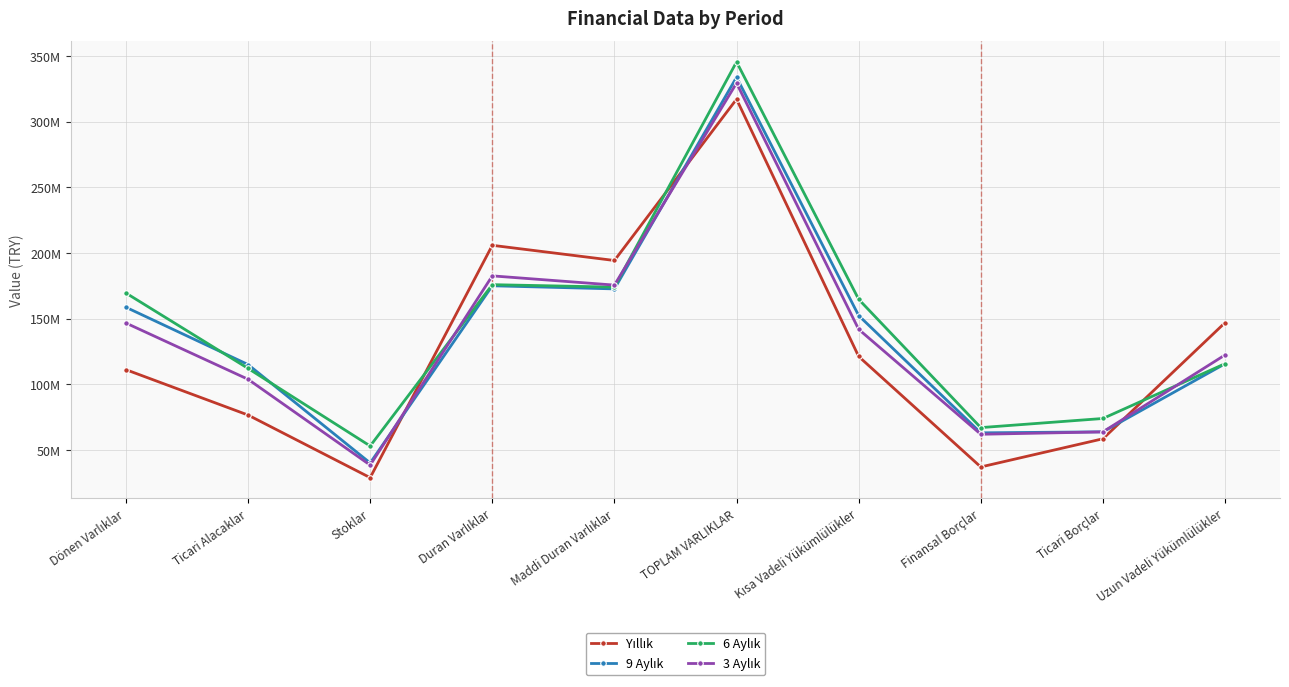

Reading left to right, list all the values displayed in this chart.

Yıllık: Dönen Varlıklar=111261704	Ticari Alacaklar=76715752	Stoklar=29045466	Duran Varlıklar=205938295	Maddi Duran Varlıklar=194379573	TOPLAM VARLIKLAR=317199999	Kısa Vadeli Yükümlülükler=121308098	Finansal Borçlar=37191220	Ticari Borçlar=58650397	Uzun Vadeli Yükümlülükler=147052258
9 Aylık: Dönen Varlıklar=158773476	Ticari Alacaklar=115161371	Stoklar=40232699	Duran Varlıklar=175130107	Maddi Duran Varlıklar=172758788	TOPLAM VARLIKLAR=333903583	Kısa Vadeli Yükümlülükler=152450761	Finansal Borçlar=63171486	Ticari Borçlar=63935120	Uzun Vadeli Yükümlülükler=115748317
6 Aylık: Dönen Varlıklar=169595393	Ticari Alacaklar=112230772	Stoklar=53144861	Duran Varlıklar=175981210	Maddi Duran Varlıklar=174105362	TOPLAM VARLIKLAR=345576603	Kısa Vadeli Yükümlülükler=164825538	Finansal Borçlar=67148607	Ticari Borçlar=74094673	Uzun Vadeli Yükümlülükler=115810151
3 Aylık: Dönen Varlıklar=146760513	Ticari Alacaklar=103951644	Stoklar=38601460	Duran Varlıklar=182674906	Maddi Duran Varlıklar=175654065	TOPLAM VARLIKLAR=329435419	Kısa Vadeli Yükümlülükler=141973064	Finansal Borçlar=62080985	Ticari Borçlar=63898380	Uzun Vadeli Yükümlülükler=122470148